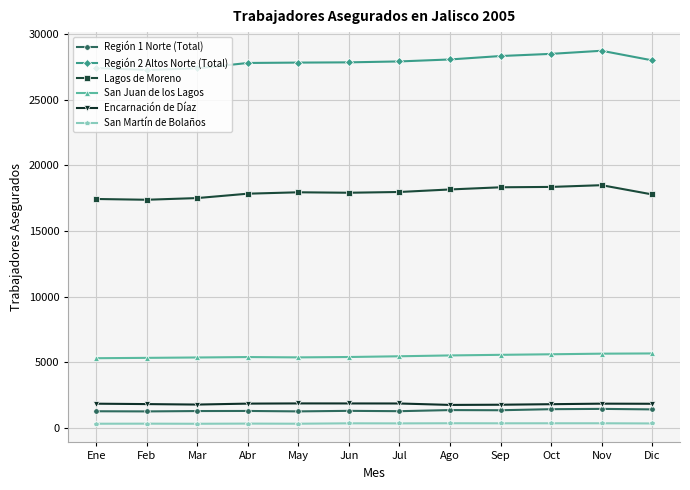

What are all the series names shown in the legend?

Región 1 Norte (Total), Región 2 Altos Norte (Total), Lagos de Moreno, San Juan de los Lagos, Encarnación de Díaz, San Martín de Bolaños